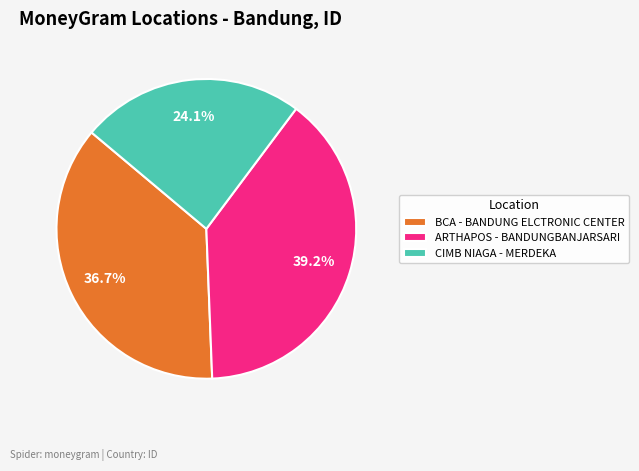

Is ARTHAPOS - BANDUNGBANJARSARI the majority of the pie?

No